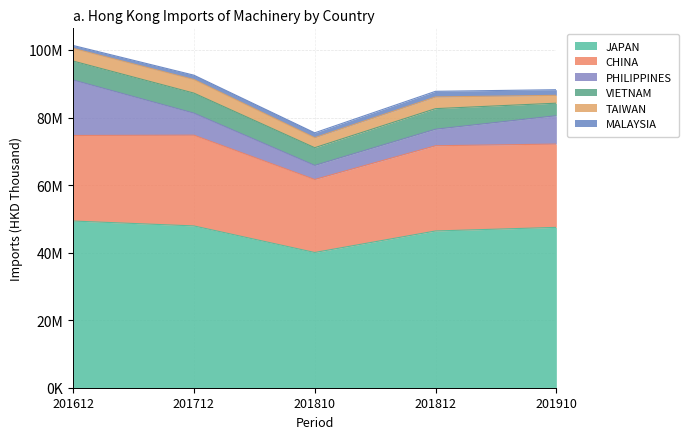

At how many categories does at least one series exceed 20948365?

5